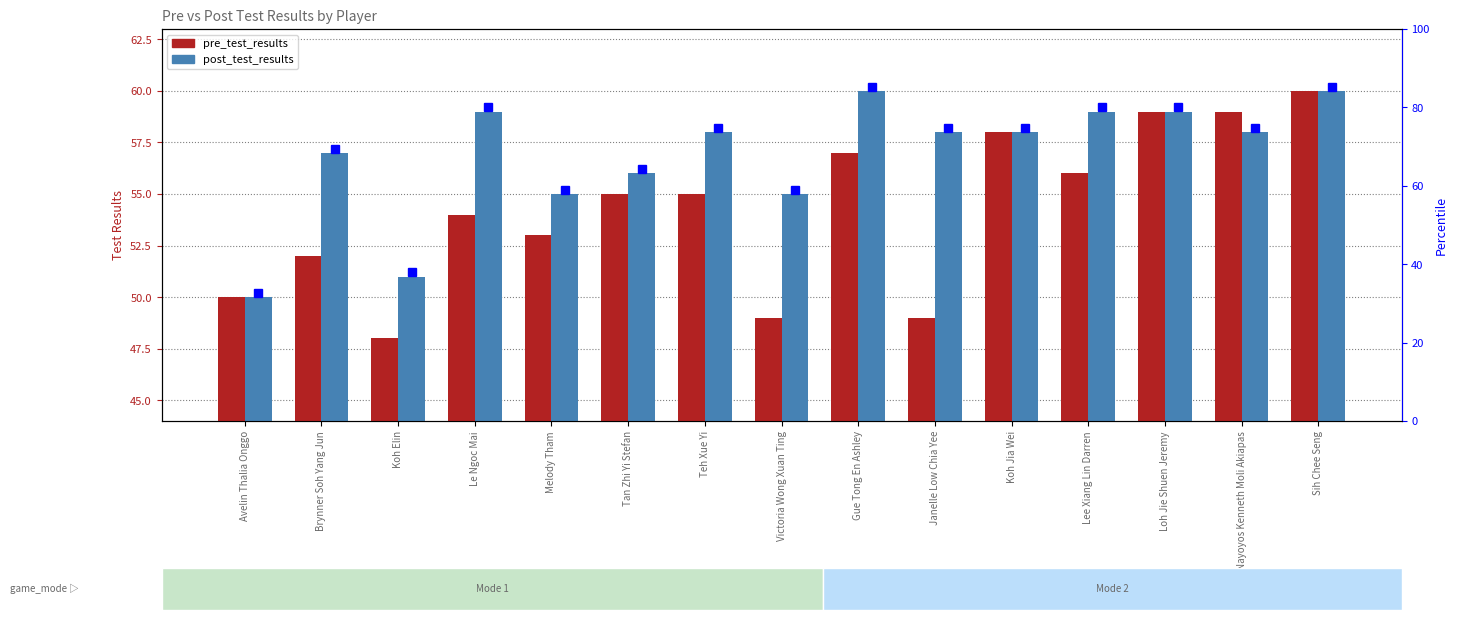

What is the label of the 2nd bar from the left?

Brynner Soh Yang Jun